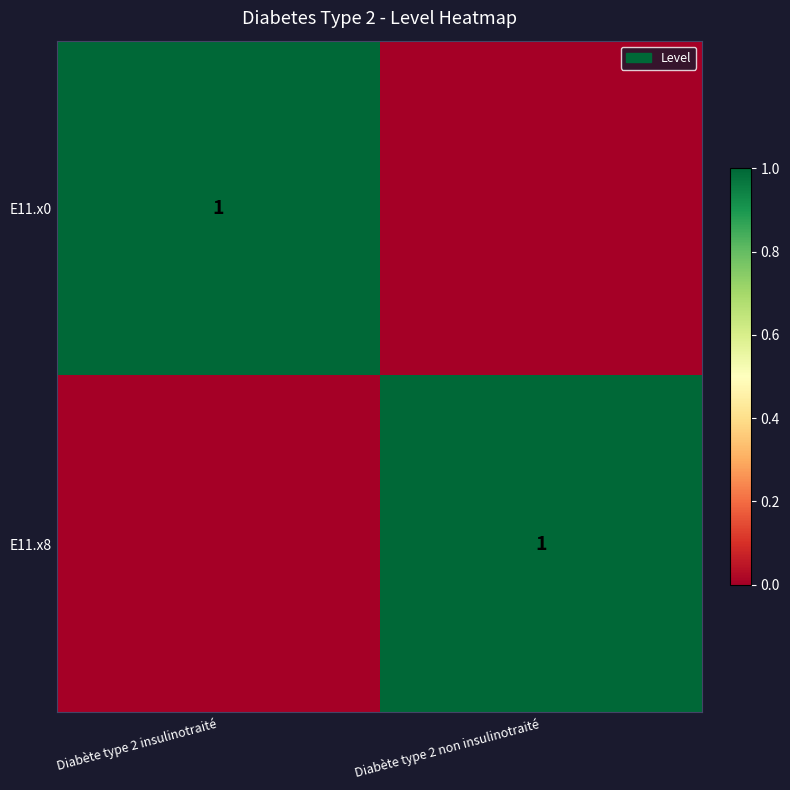

Which has a higher value, Diabète type 2 non insulinotraité or Diabète type 2 insulinotraité?

Diabète type 2 insulinotraité